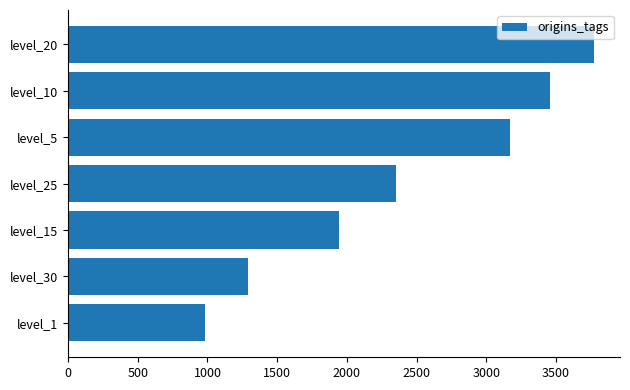

List the labels in order of value, smallest first.

level_1, level_30, level_15, level_25, level_5, level_10, level_20